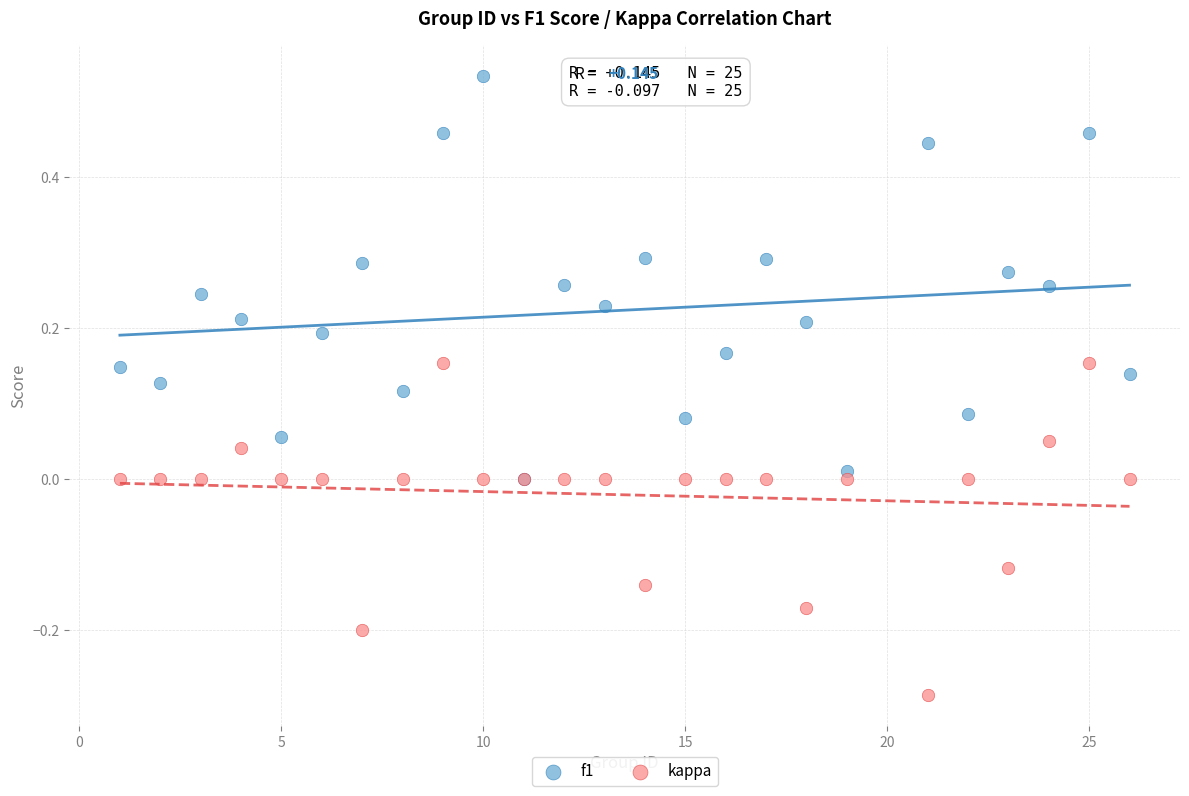

Which series contains the lowest Y value?

kappa